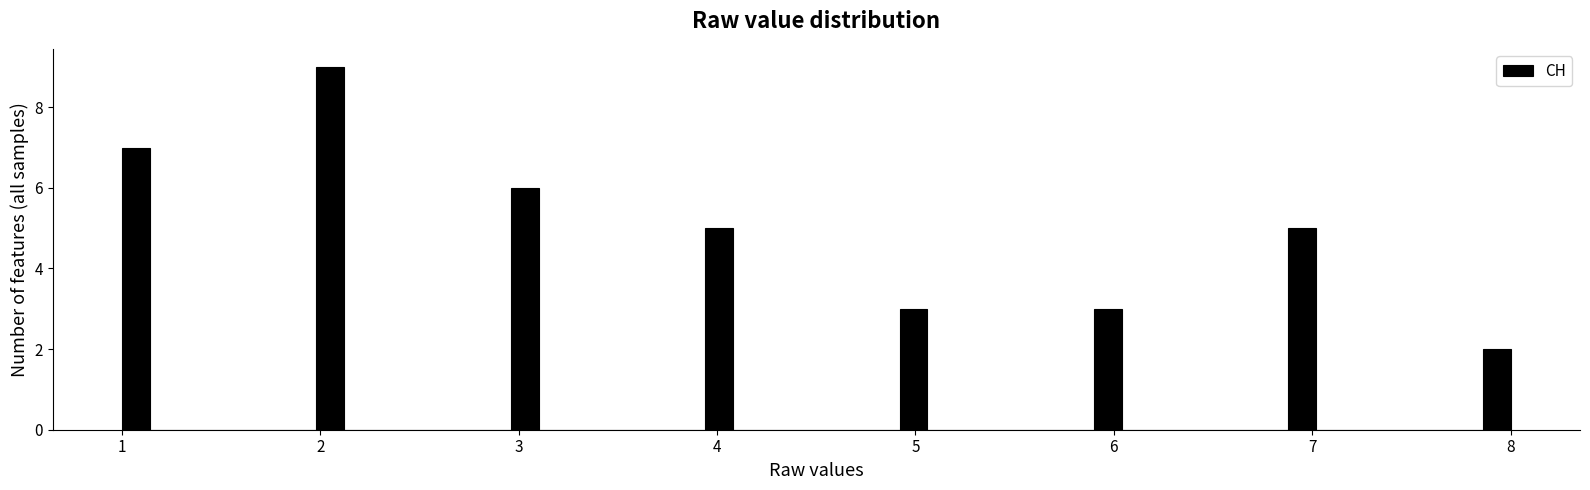

Read against the x-axis, roughly where is the centre of the tallest bar?

2.1